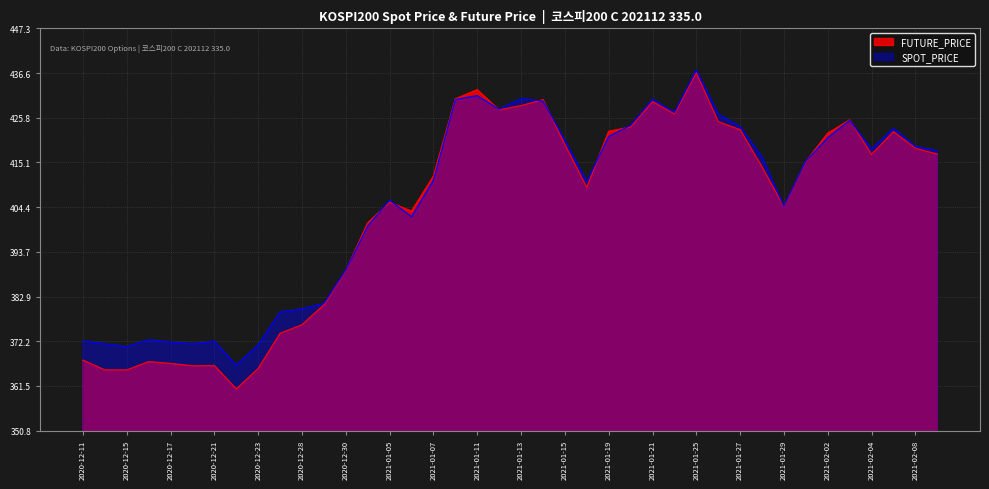

True or false: SPOT_PRICE has more than 2 points higher than both neighbors.

True